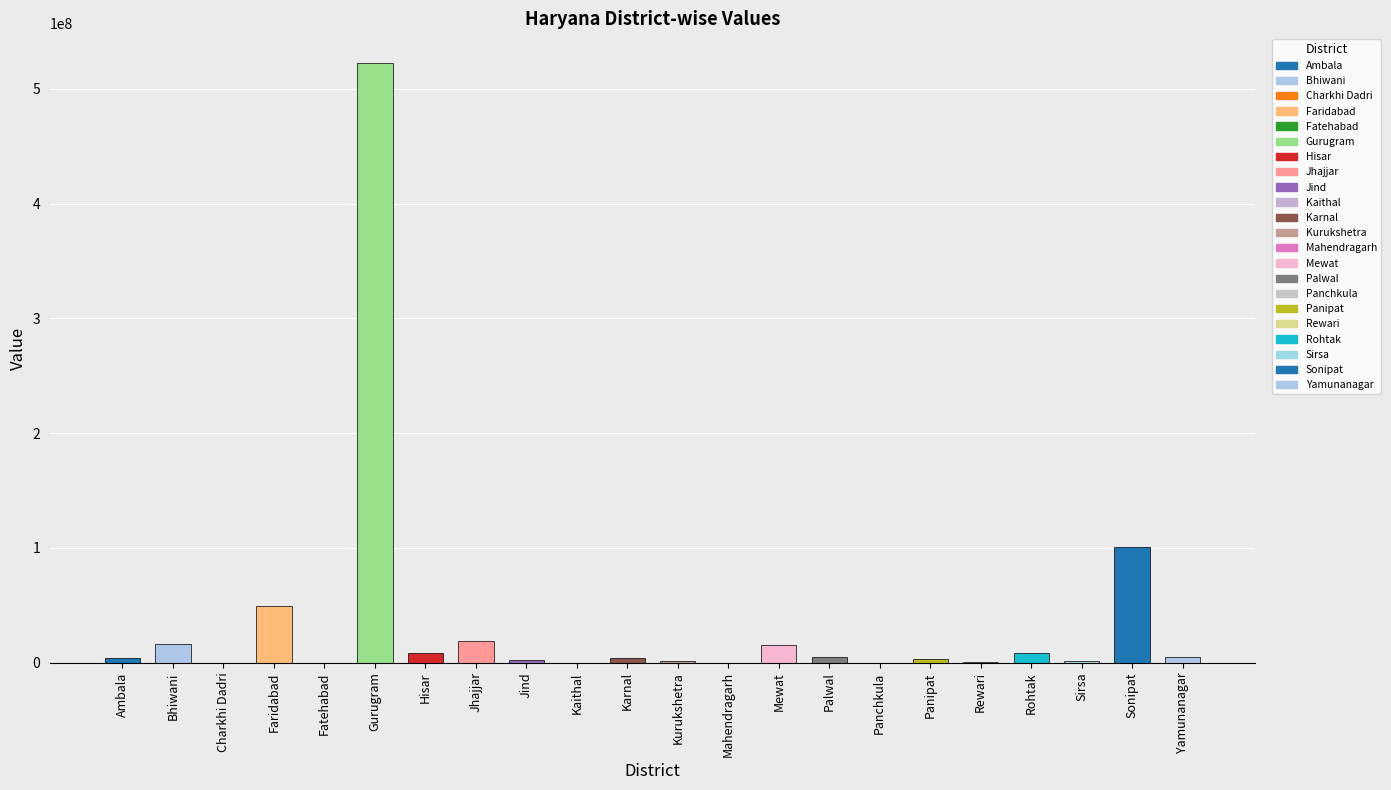

What is the sum of all values?

765973817.2